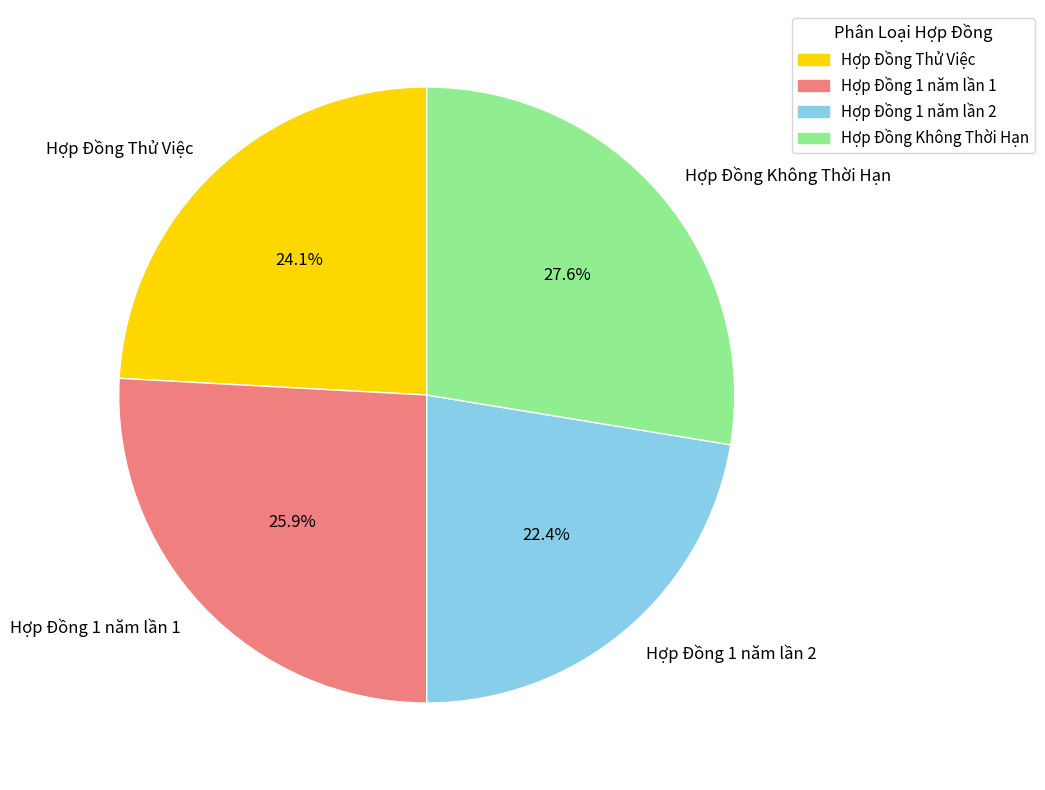

Does any single category account for the majority?

No